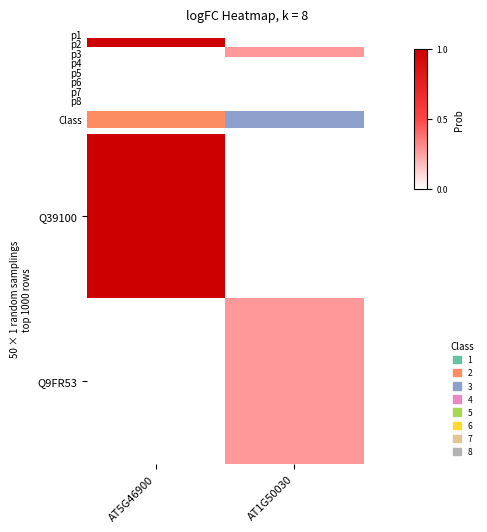

Which has a higher value, AT1G50030 or AT5G46900?

AT5G46900